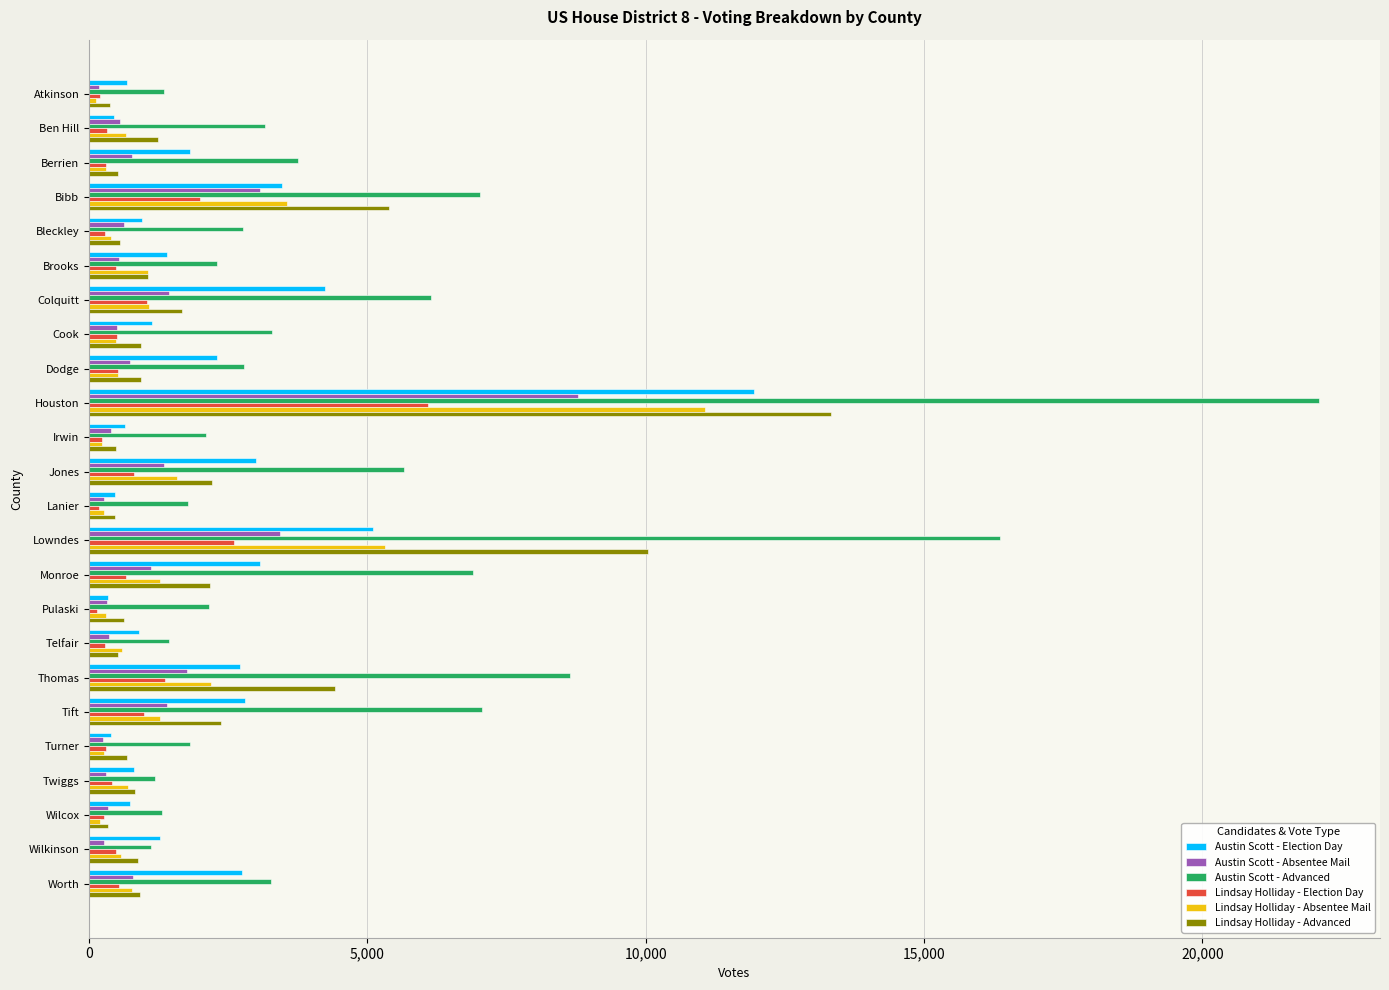

What is the greatest value displayed?

22086